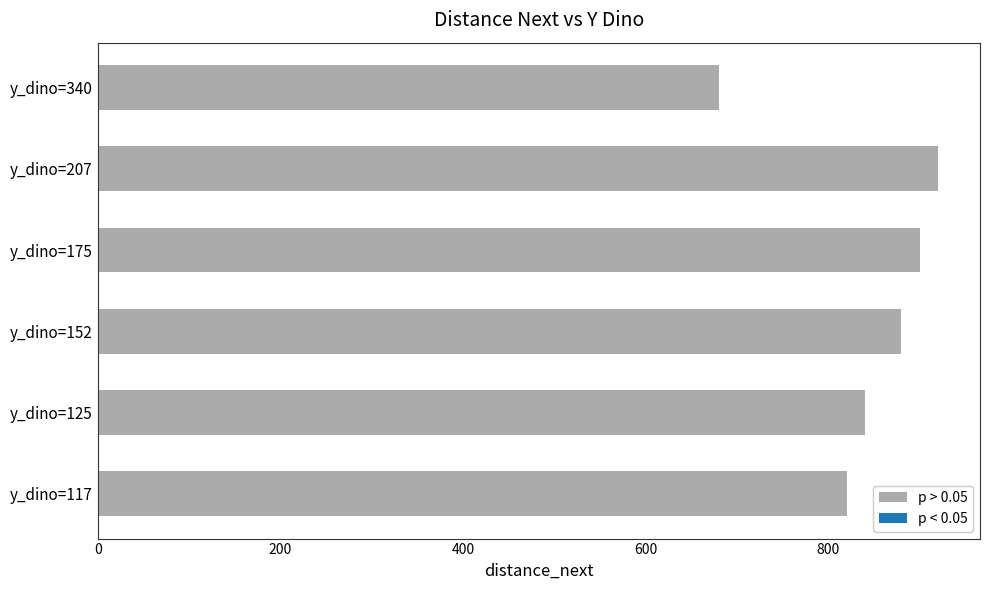

List the labels in order of value, smallest first.

y_dino=340, y_dino=117, y_dino=125, y_dino=152, y_dino=175, y_dino=207